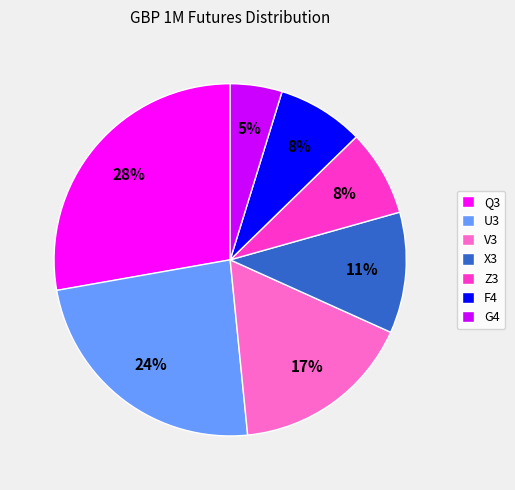

The V3 slice represents 17% of the pie. True or false?

True